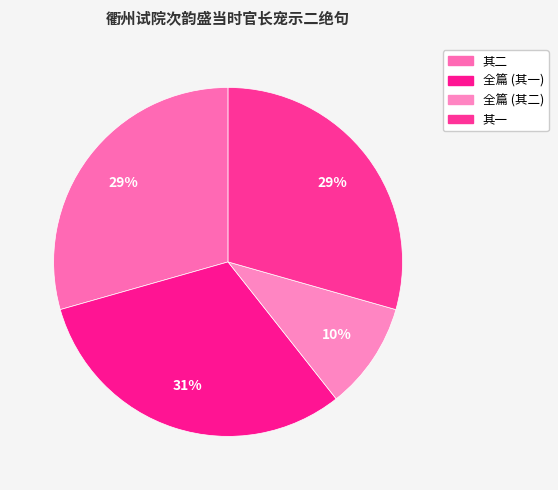

How many segments does this pie chart have?

4